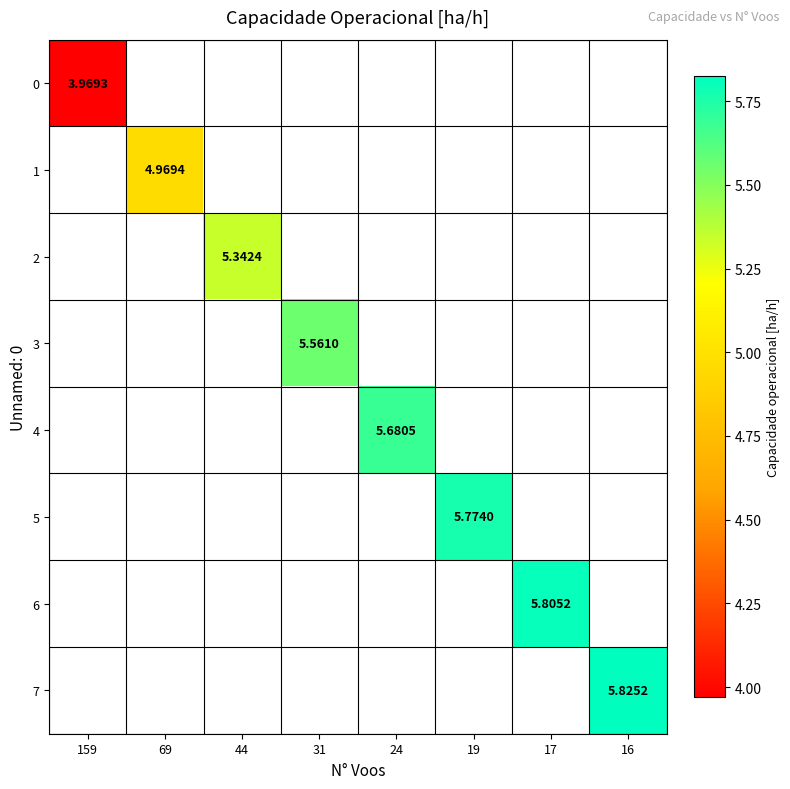

At how many categories does at least one series exceed 5?

6